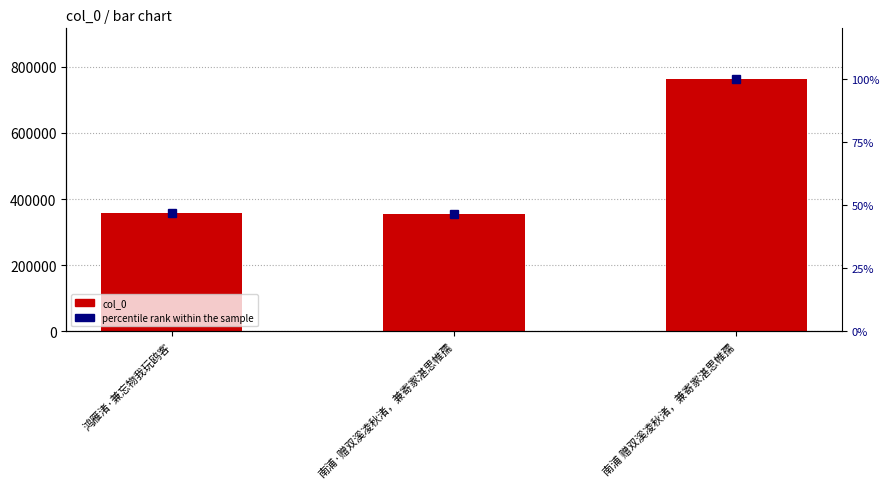

What is the difference between the maximum and minimum values in the percentile rank within the sample series?

53.5